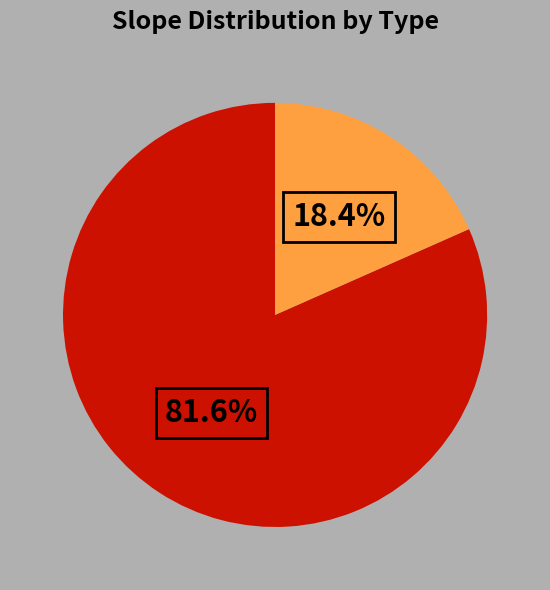

Is there any slice that represents more than half of the pie?

Yes